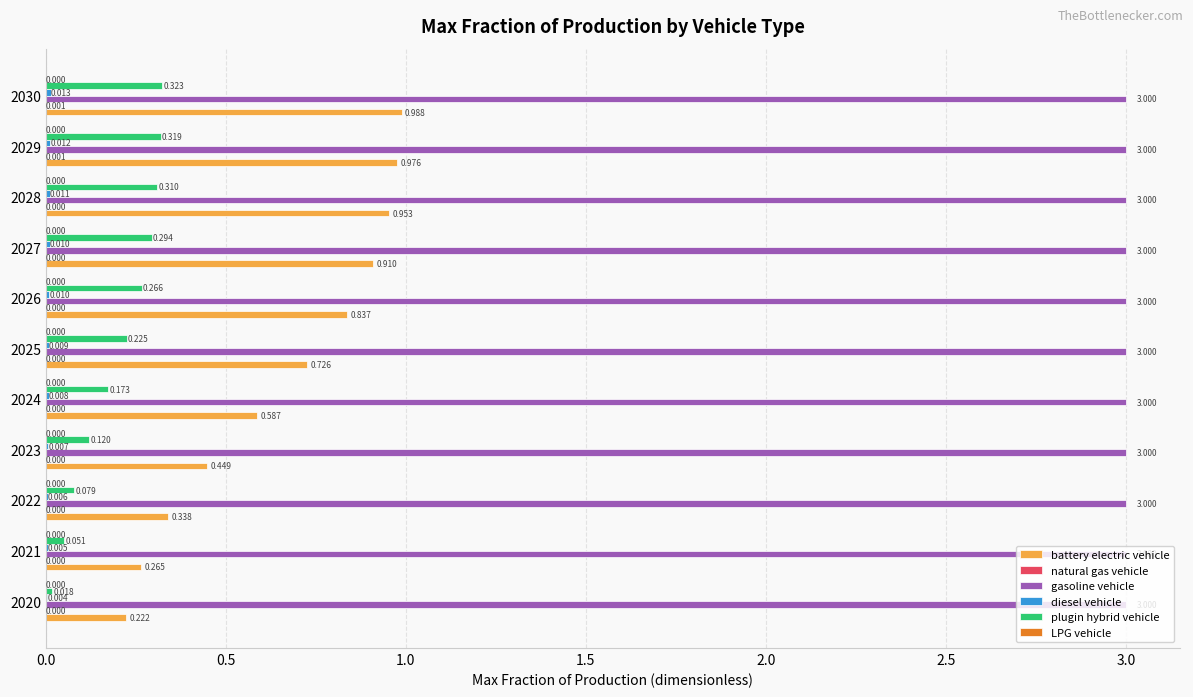

Which series changed the most between 2028 and 2029?

battery electric vehicle